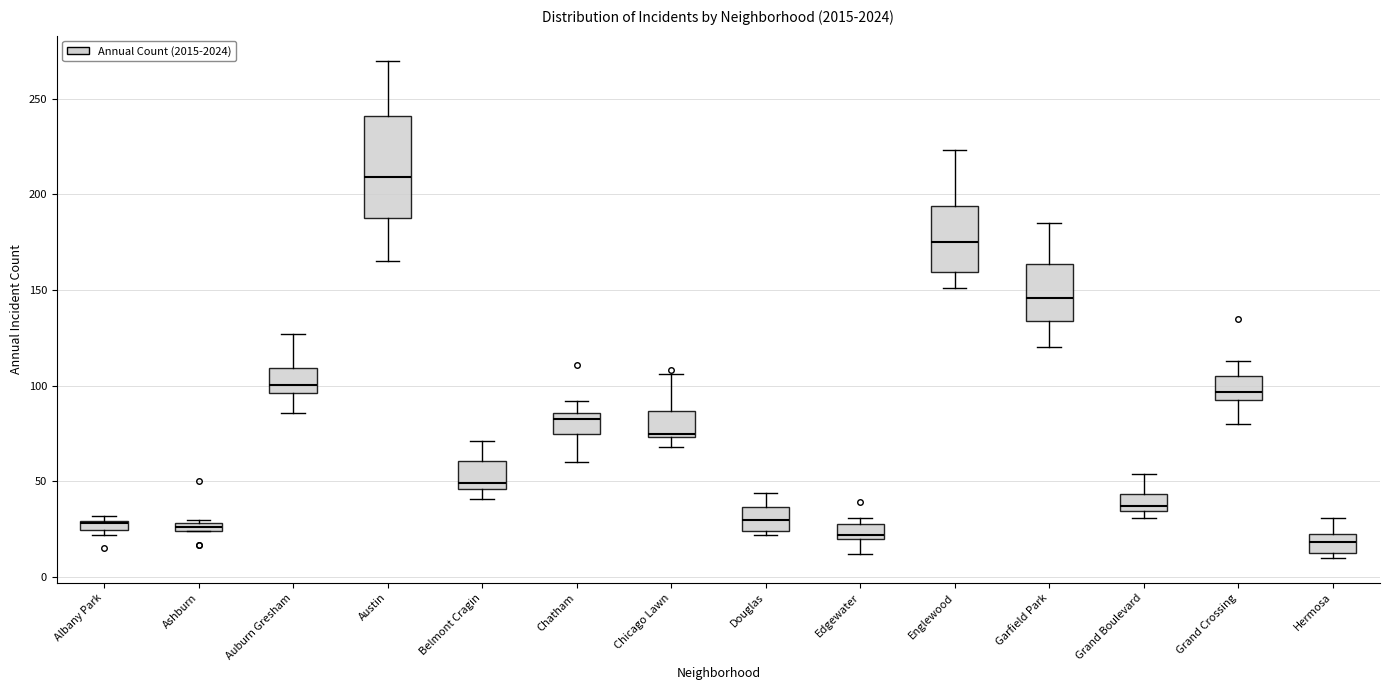

Comparing the boxes themselves (not the whiskers), which one is the tallest?

Austin